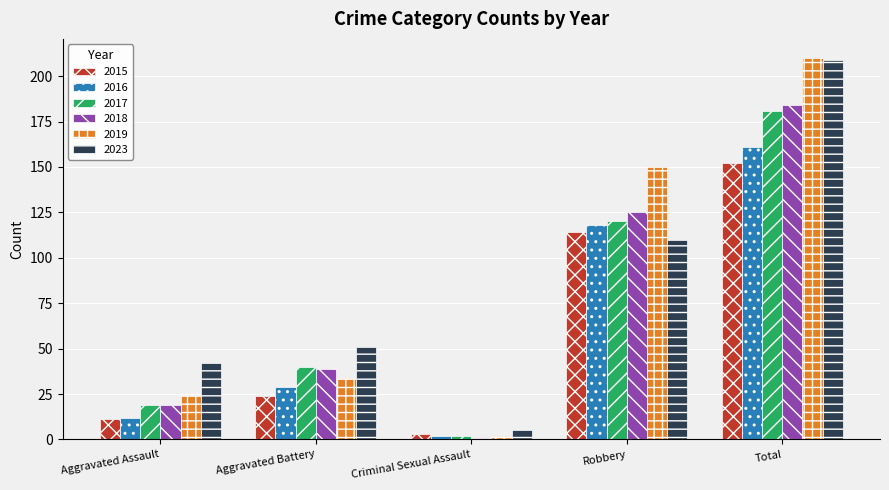

Which series has the widest spread of values?

2019